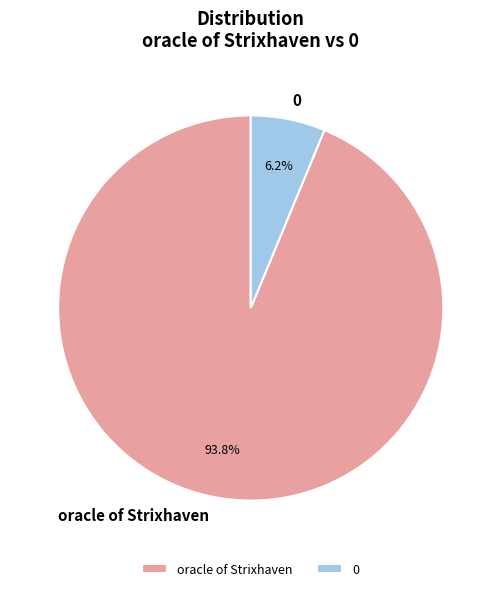

To the nearest percent, what percentage of the pie is 0?

6%